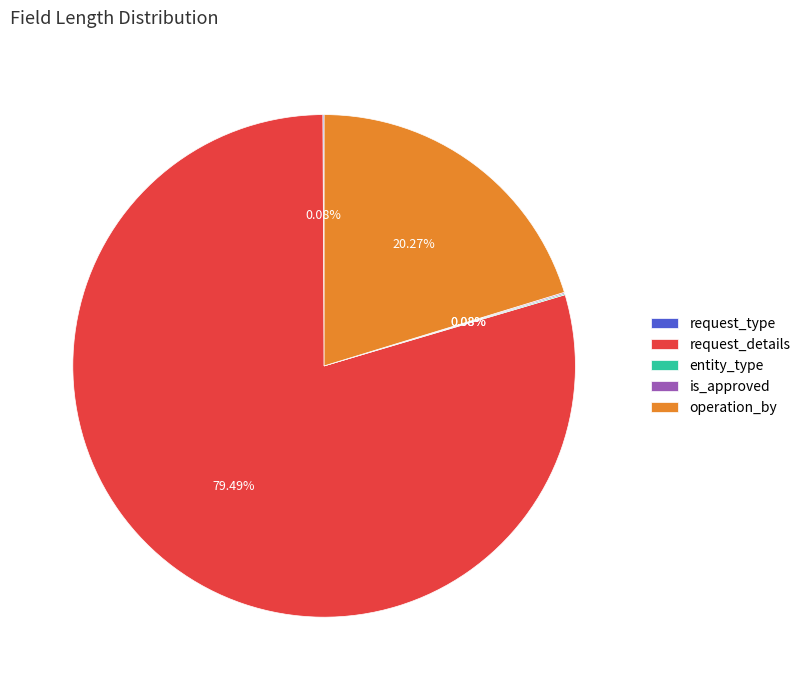

Which slice is the largest?

request_details